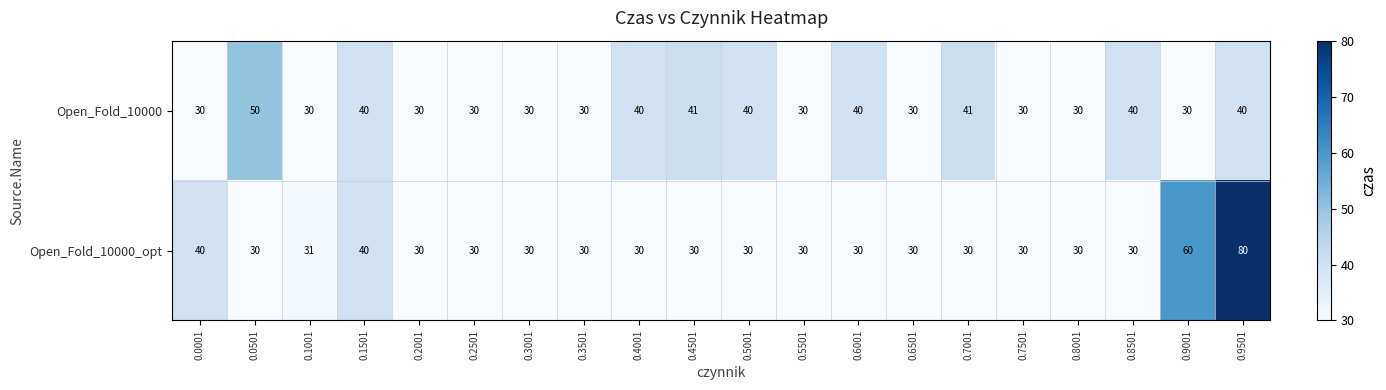

True or false: Open_Fold_10000_opt has a value of 30 at 0.7001.

True